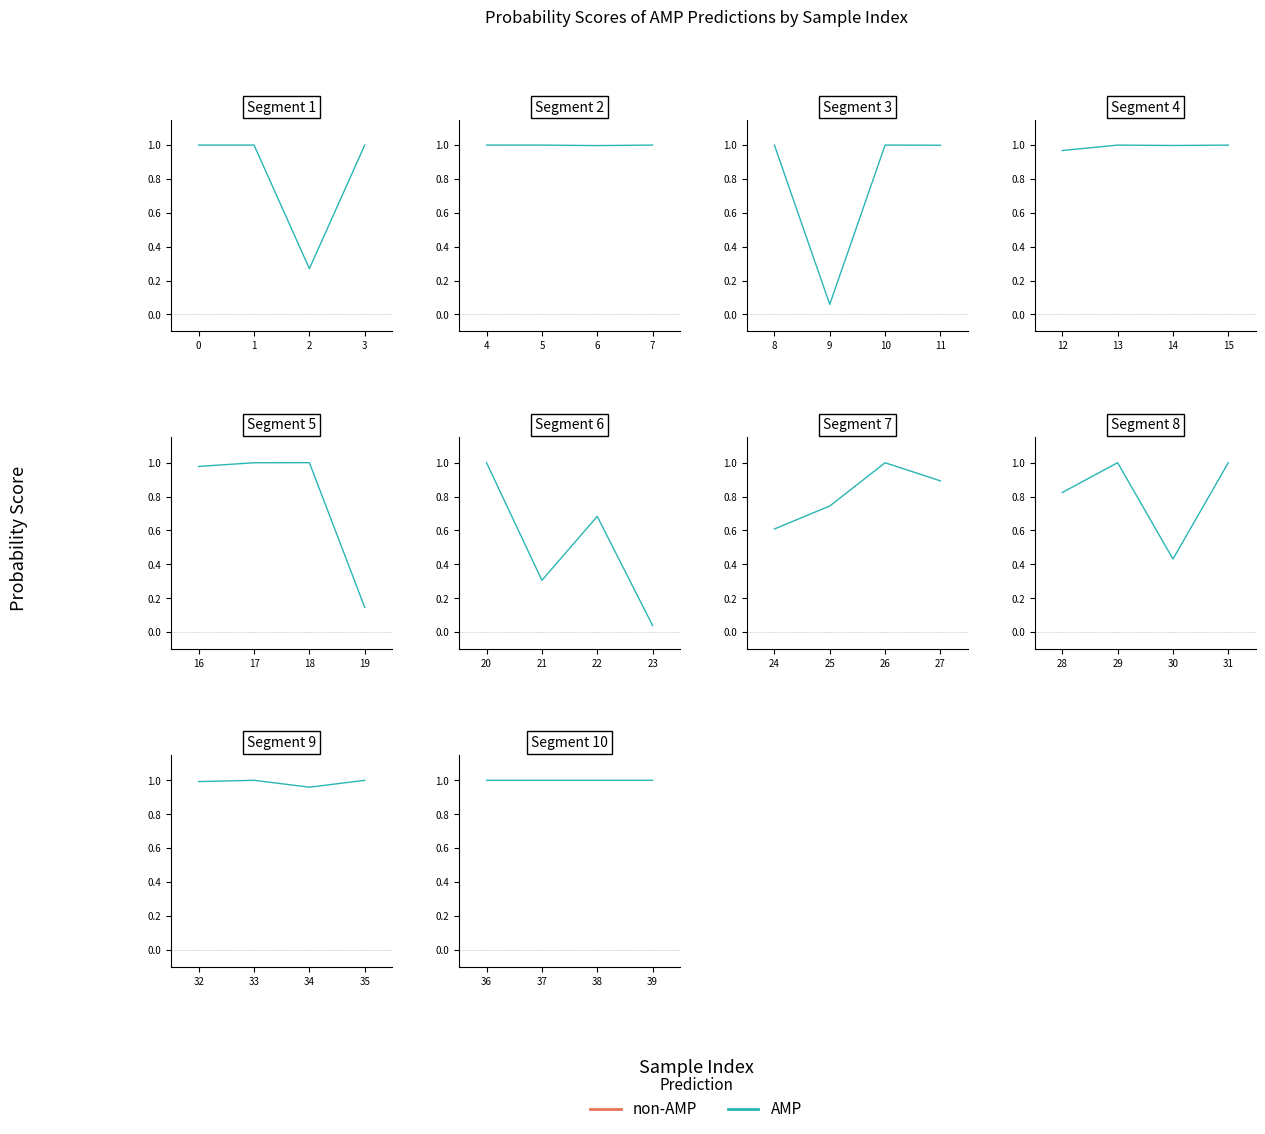

True or false: AMP and non-AMP intersect in this chart.

False